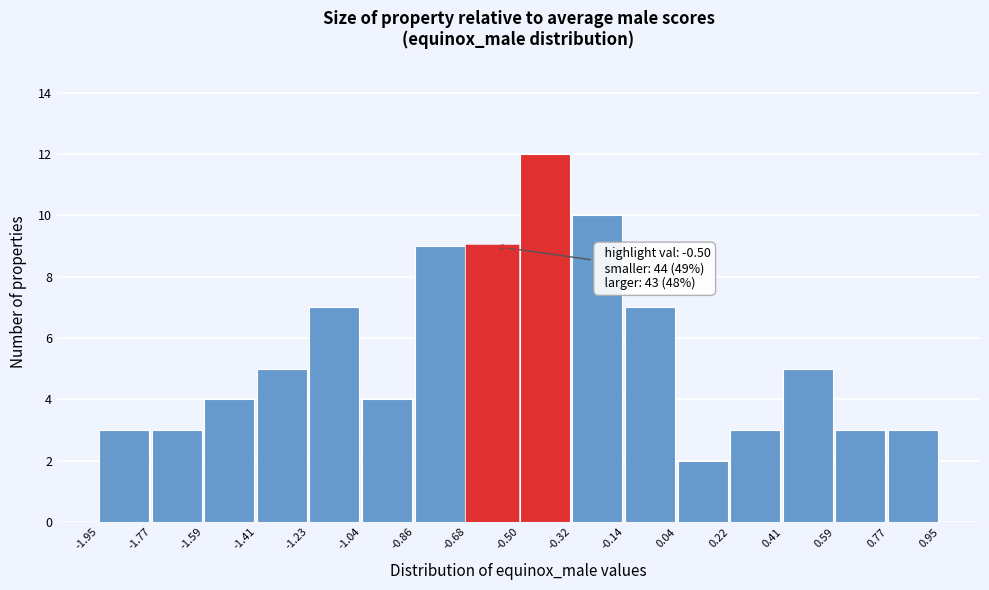

Over which range of the x-axis is the bar tallest?

-0.50 to -0.32